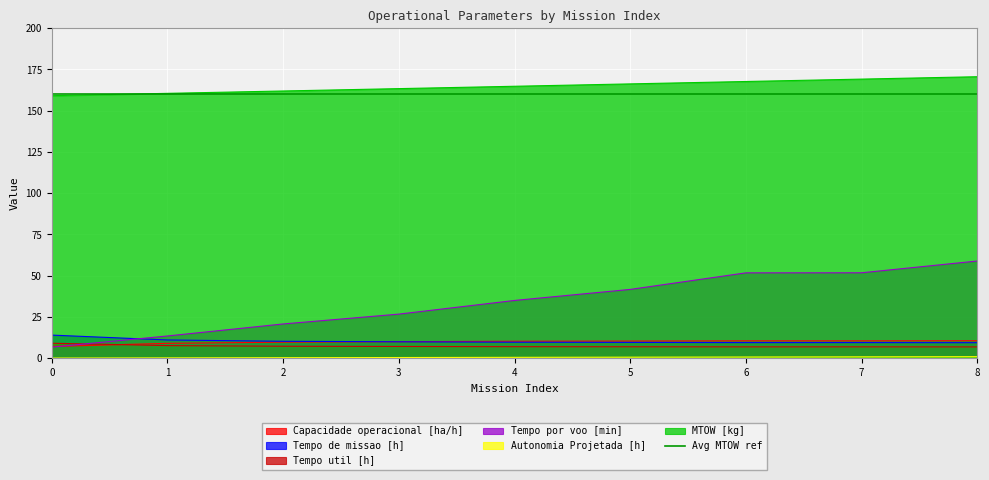

How many values in the Capacidade operacional [ha/h] series exceed 10?

6